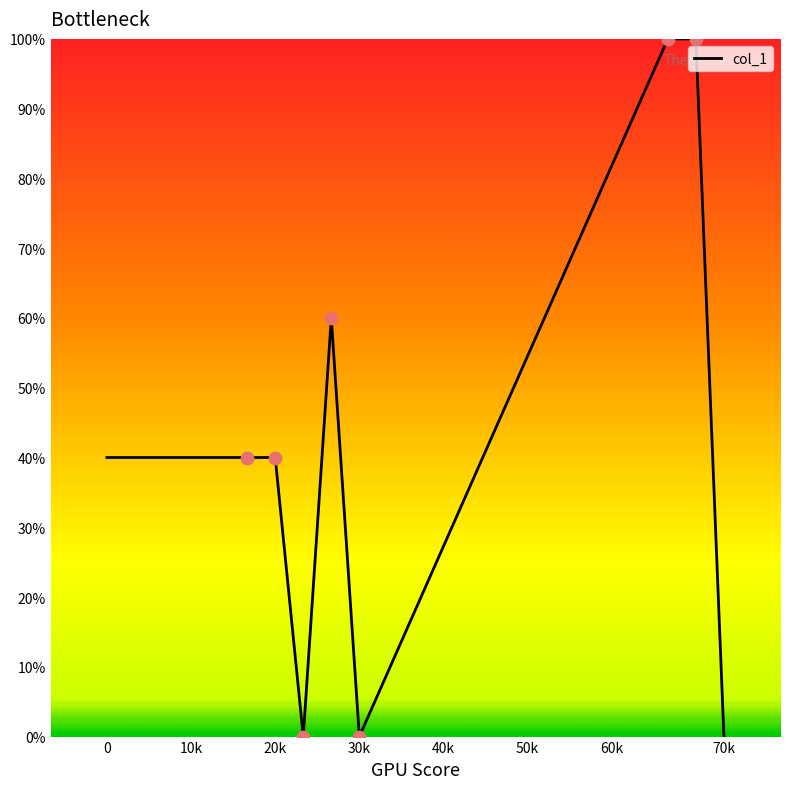

What is the difference between the maximum and minimum values?

100